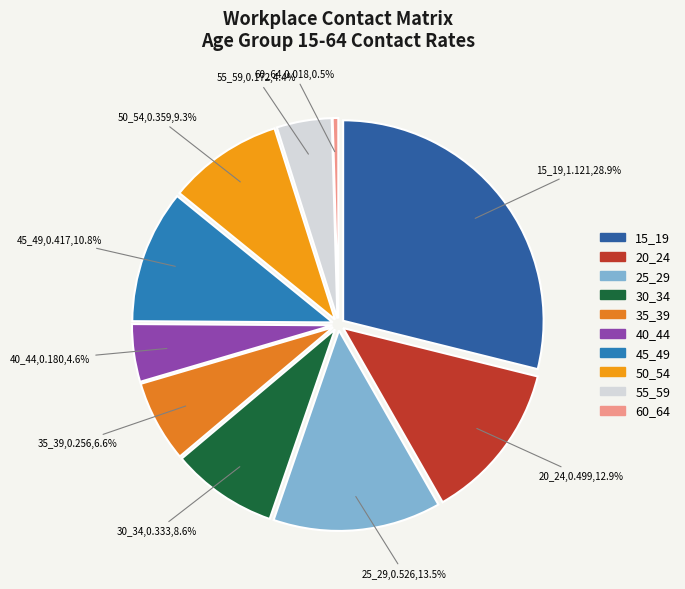

True or false: 40_44 accounts for 5% of the total.

True